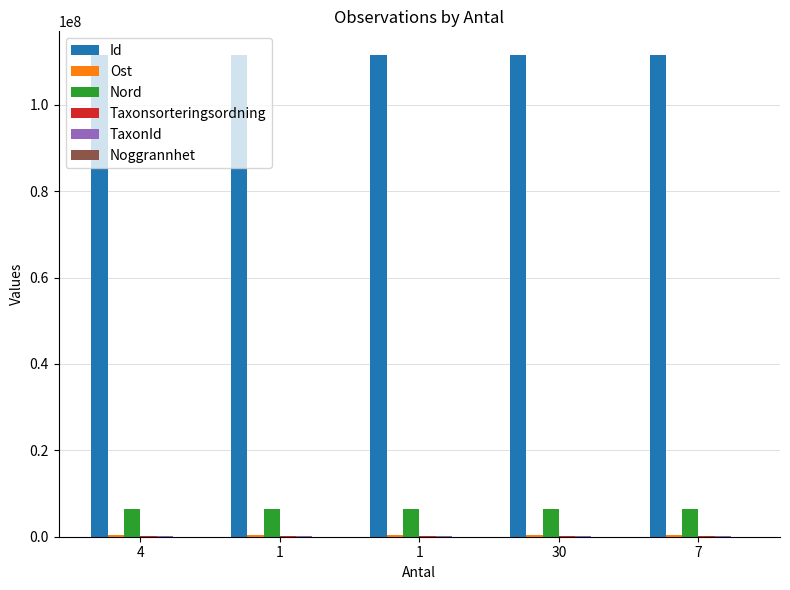

Does the chart contain stacked bars?

No